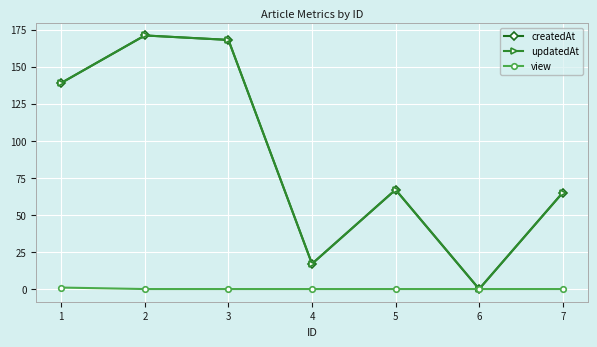

Is this an area chart (filled region under the line)?

No